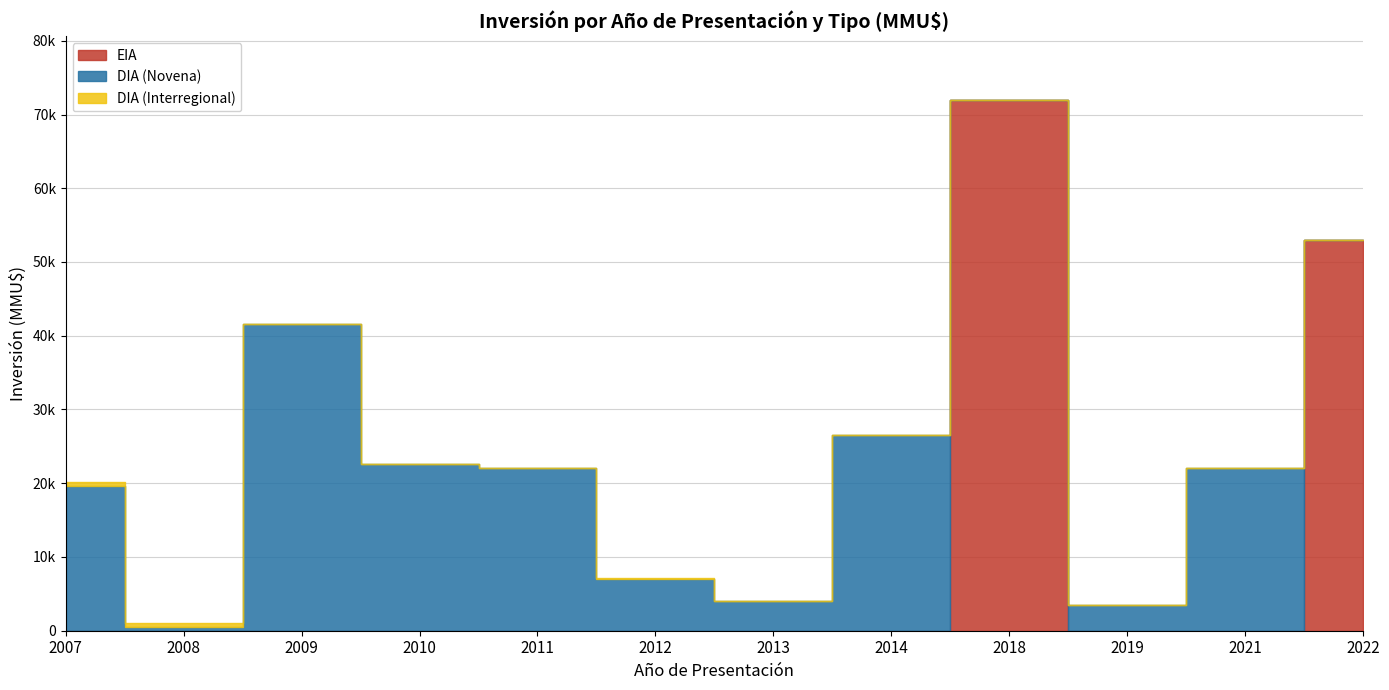

The value of EIA at 2018 is 72000. True or false?

True